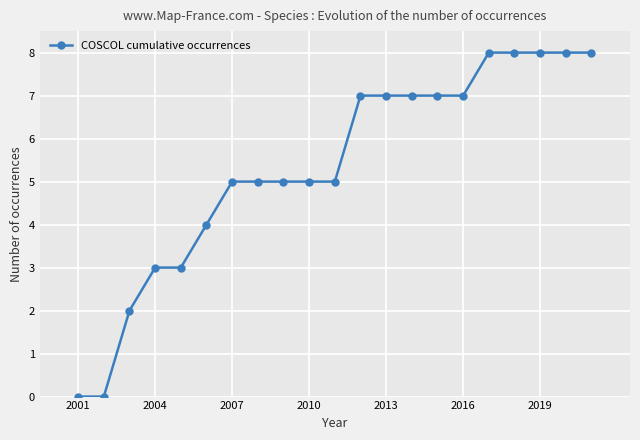

What is the average value?

5